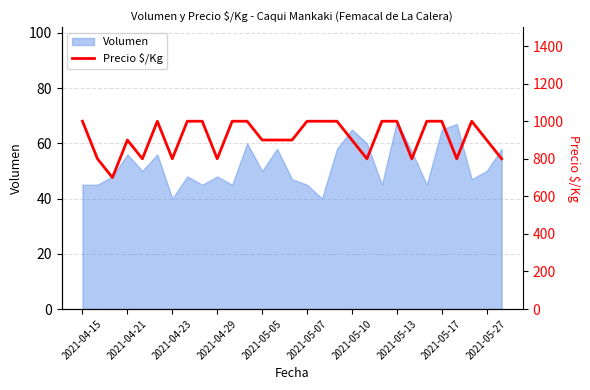

Count the values in the range 800 to 1000.

28